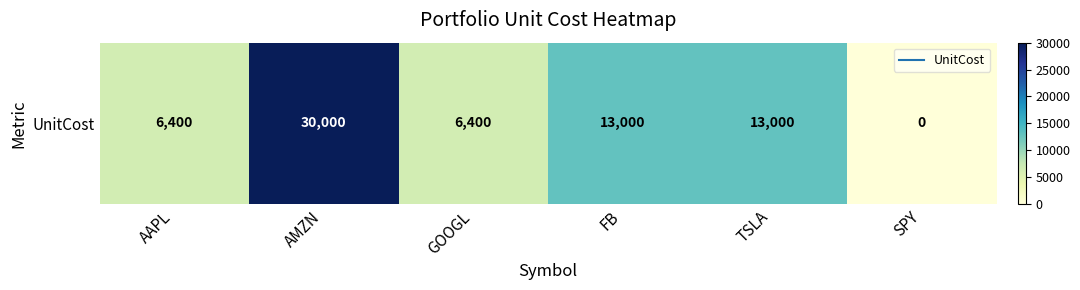

What is the maximum value shown in the chart?

30000